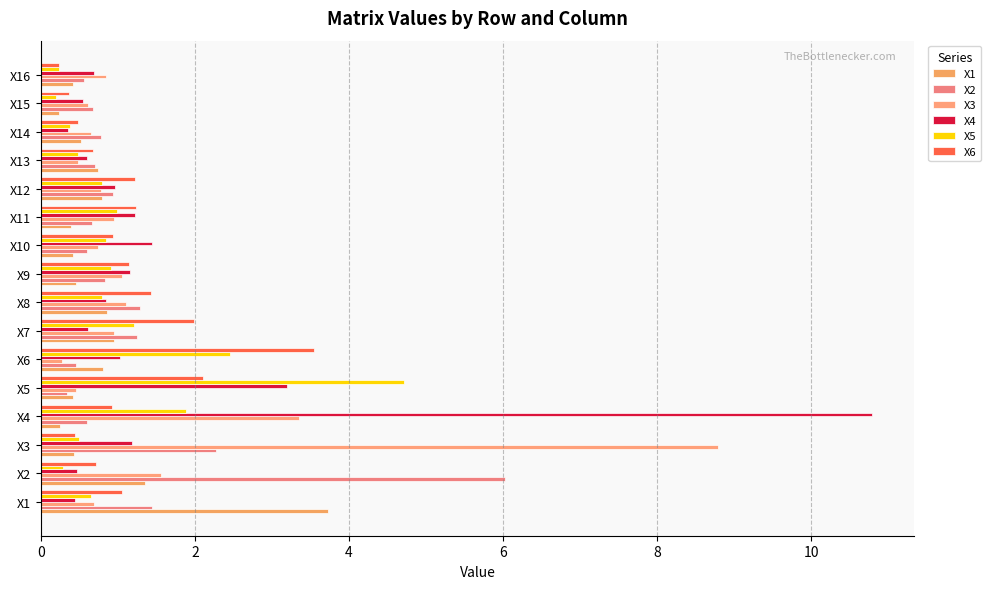

Count the number of categories in the chart.

16